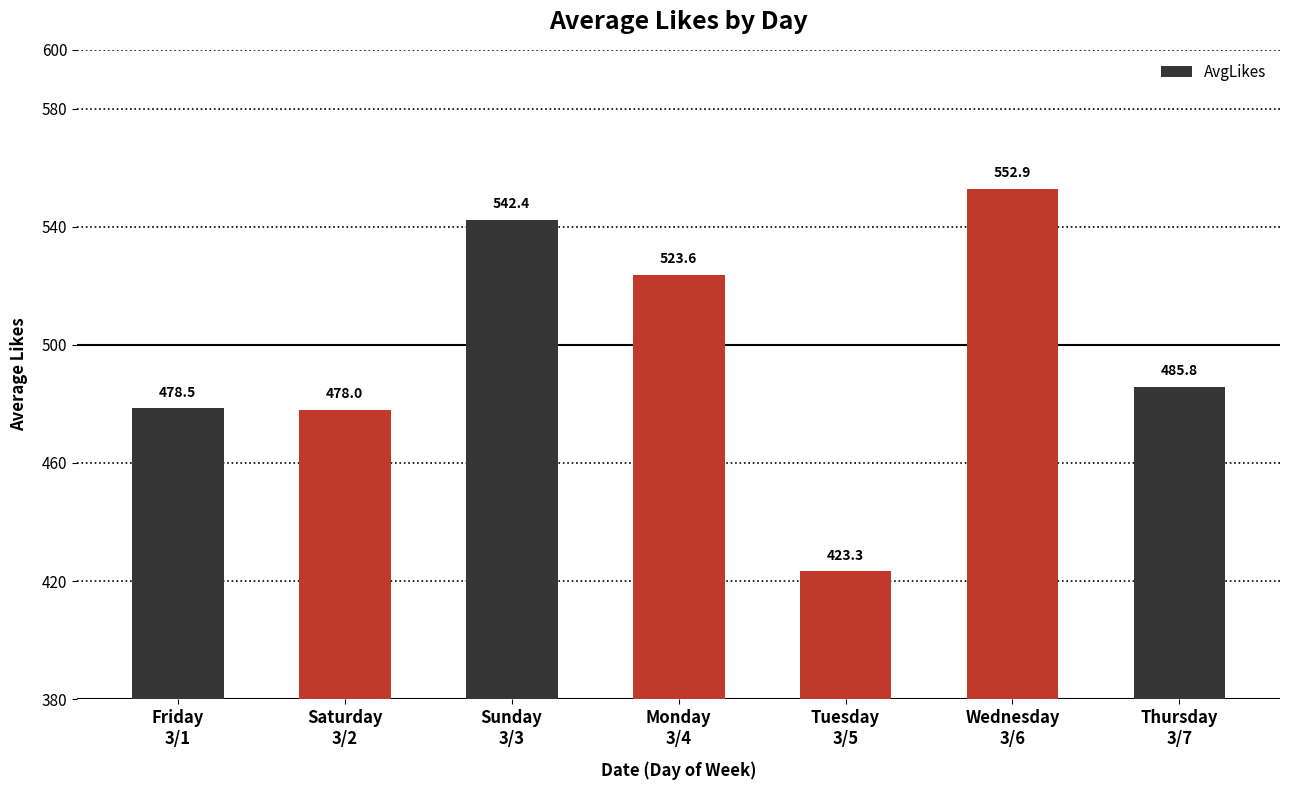

Rank the categories by value from lowest to highest.

Tuesday
3/5, Saturday
3/2, Friday
3/1, Thursday
3/7, Monday
3/4, Sunday
3/3, Wednesday
3/6